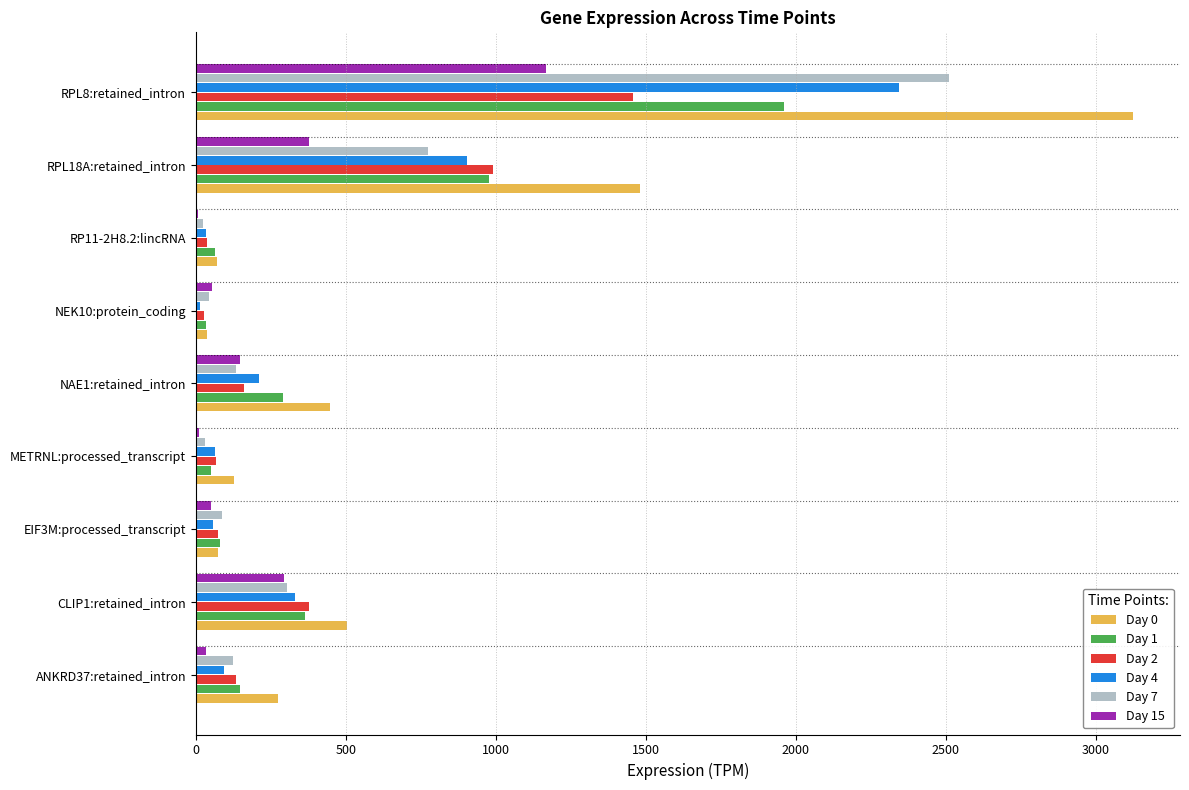

Which category has the highest value in the Day 15 series?

RPL8:retained_intron